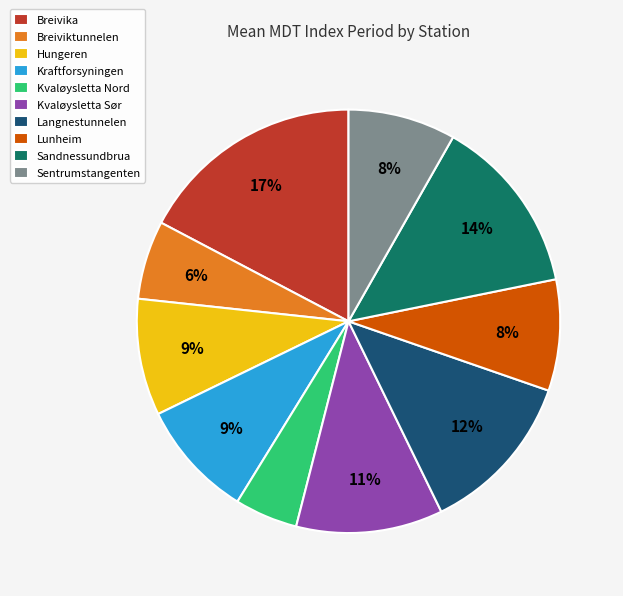

Between Breiviktunnelen and Sentrumstangenten, which is larger?

Sentrumstangenten